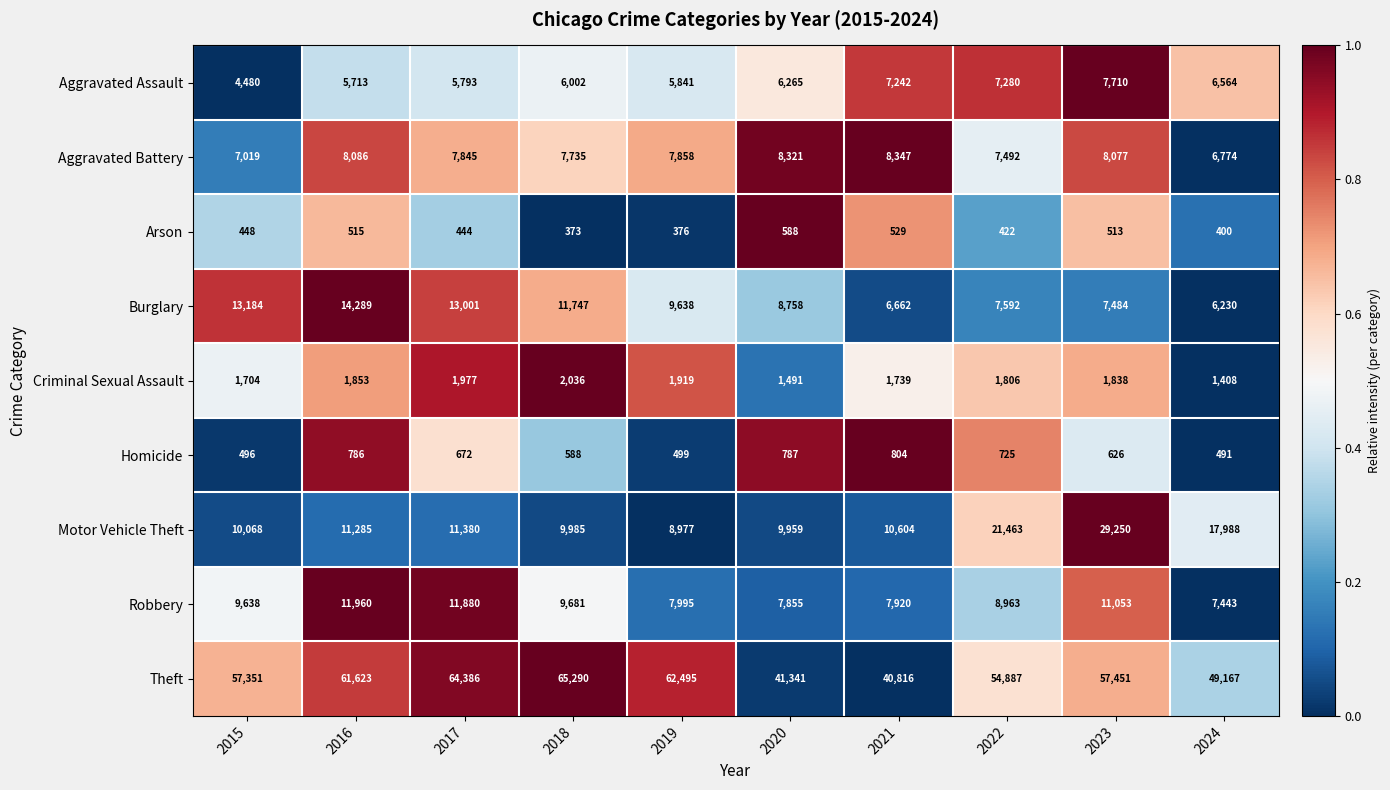

List the series in order of their peak value, highest first.

Theft, Motor Vehicle Theft, Burglary, Robbery, Aggravated Battery, Aggravated Assault, Criminal Sexual Assault, Homicide, Arson